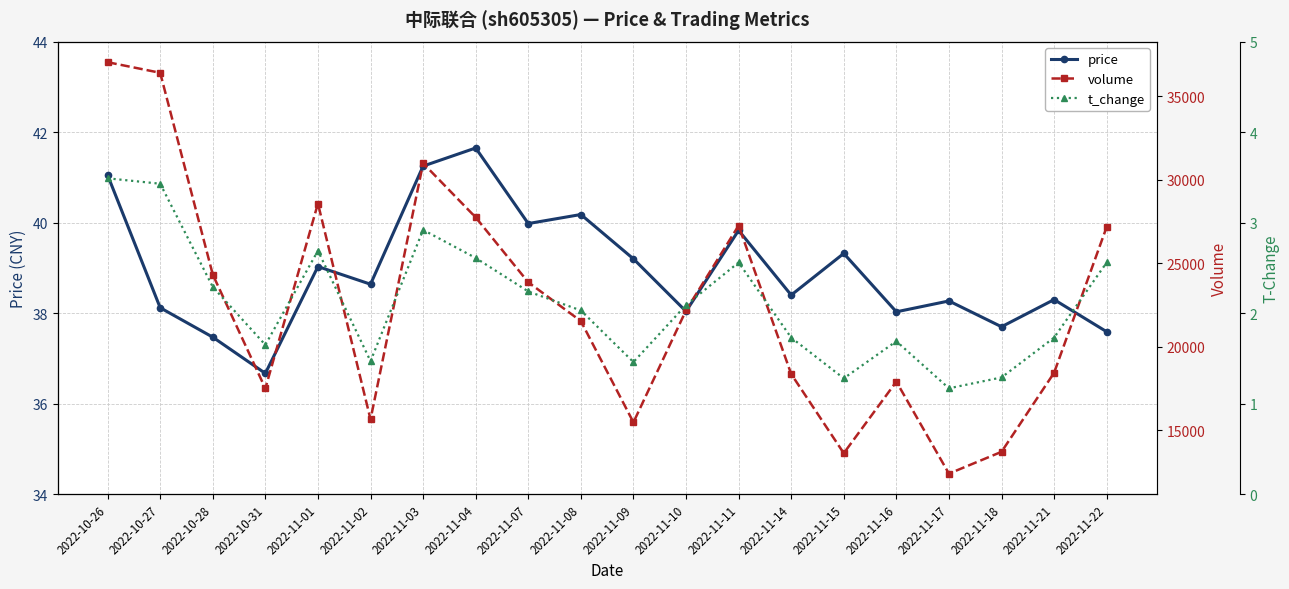

How many values in the t_change series are below 2?

9